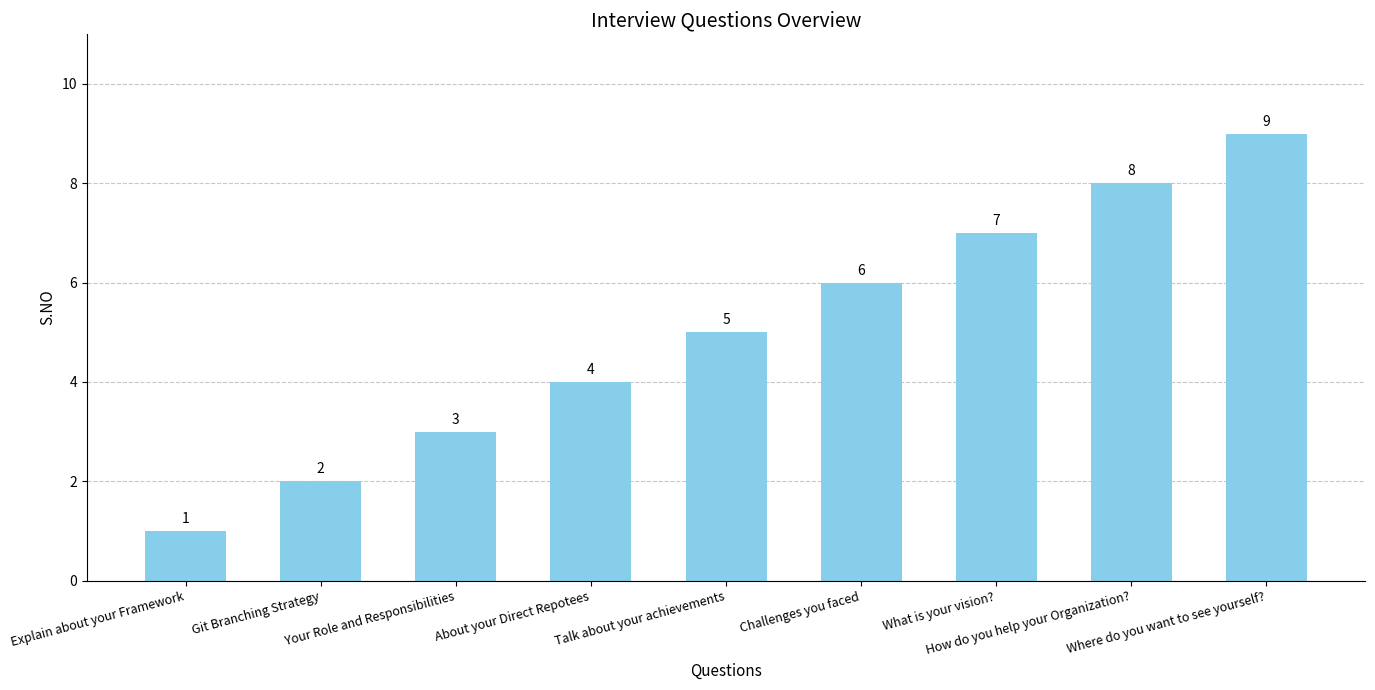

How many bars are there in total?

9